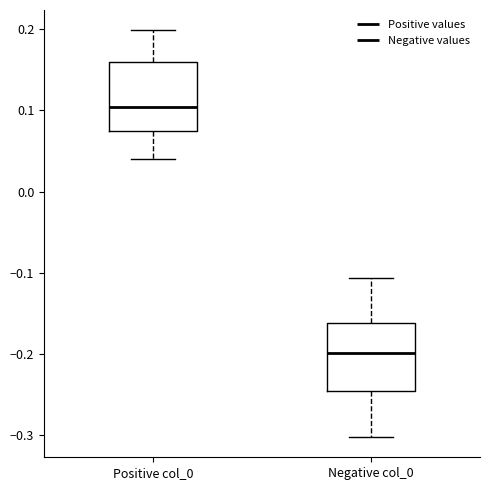

Reading left to right, transcribe this box plot: for each box, give where its median line is, the range the box spans, and where its two whiskers end, as read against the y-axis. The values are not printed on the chart, so give them approximately, as read against the axis.

Positive col_0: median 0.10, box 0.07 to 0.16, whiskers 0.04 to 0.20
Negative col_0: median -0.20, box -0.24 to -0.16, whiskers -0.30 to -0.11